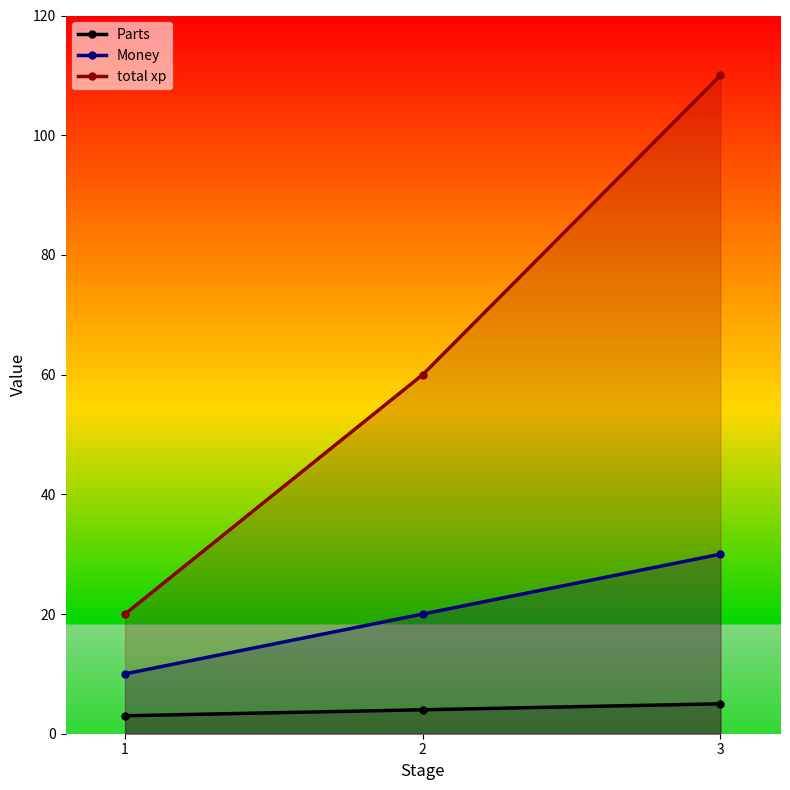

Read the Money value at 2, to the nearest 10.

20